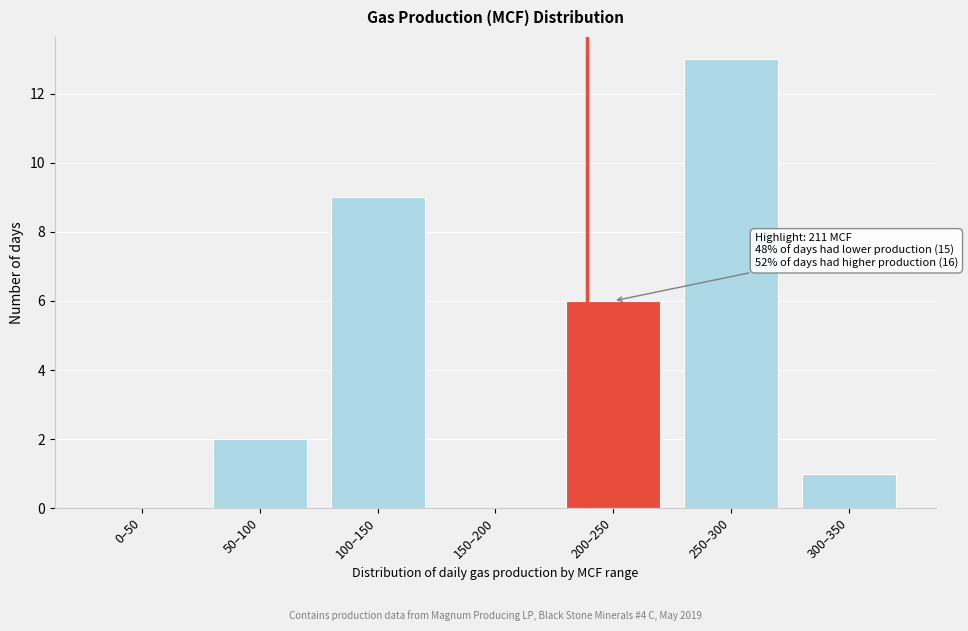

Reading left to right, list all the values displayed in this chart.

0–50=0	50–100=2	100–150=9	150–200=0	200–250=6	250–300=13	300–350=1